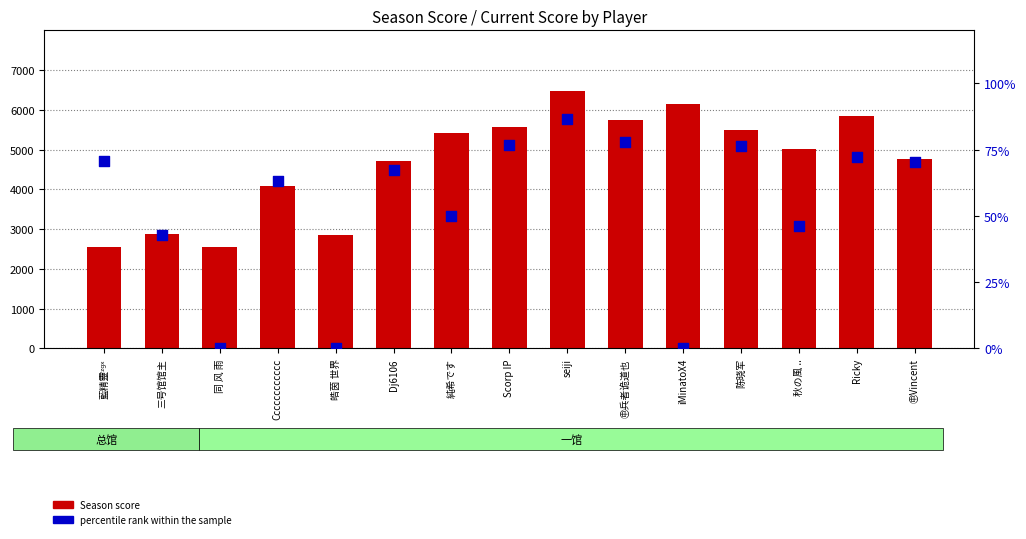

Which series has the largest Y range (max minus min)?

Season